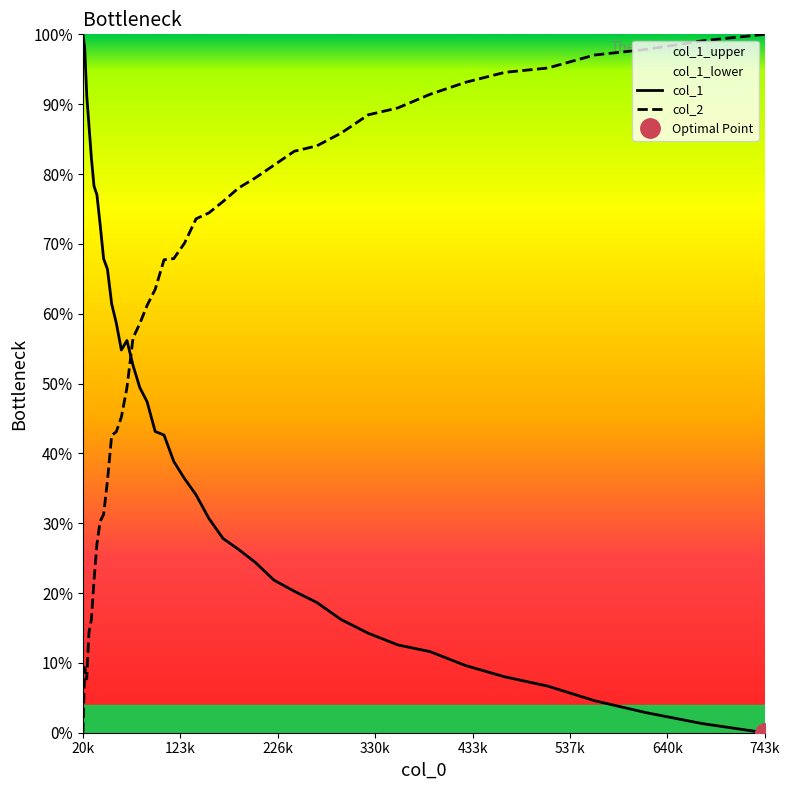

What is the highest value of the col_1 series?

100.0